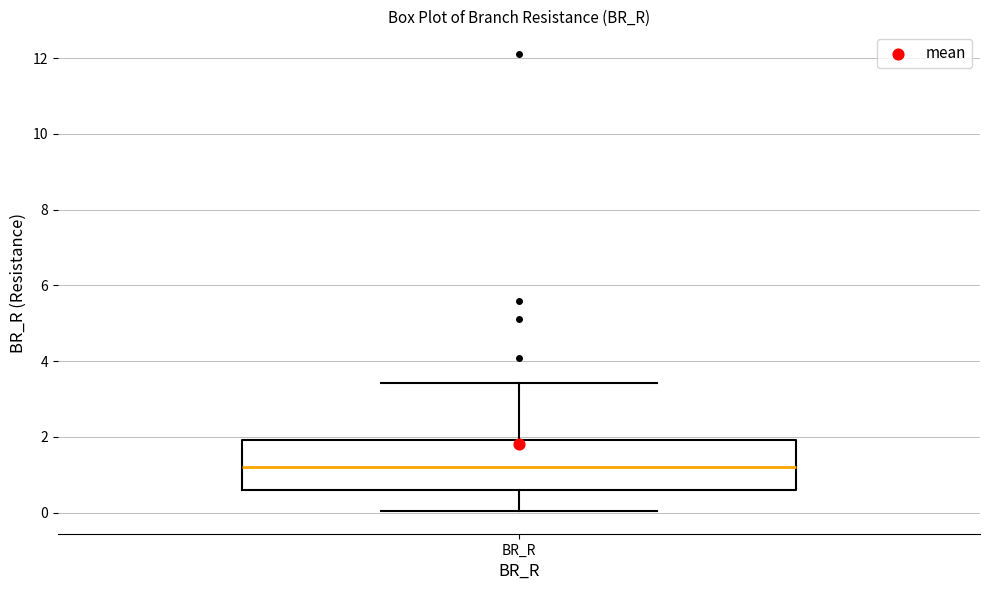

Read this box plot against the y-axis: the position of the median line, the range covered by the box, and the ends of both whiskers. The values are not printed on the chart, so give them approximately, as read against the axis.

median 1.2, box 0.6 to 2.0, whiskers 0.0 to 3.4